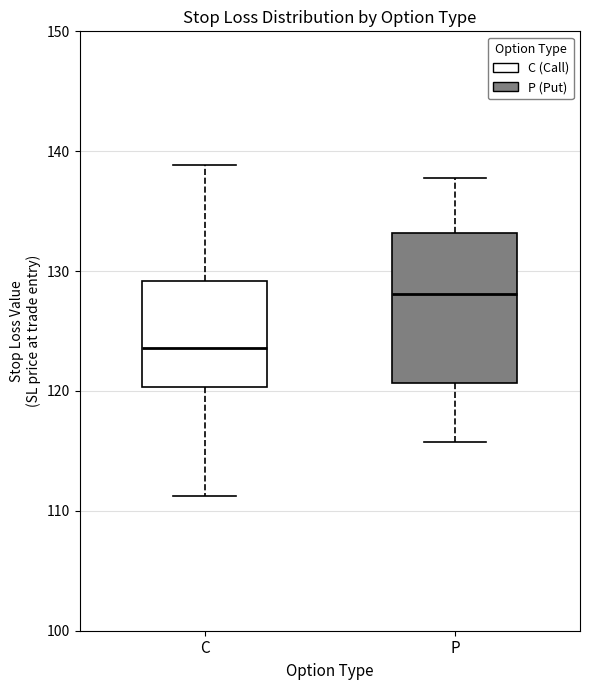

Where does the lower whisker of the box for P end on the y-axis? The values are not printed on the chart, so give them approximately, as read against the axis.

116